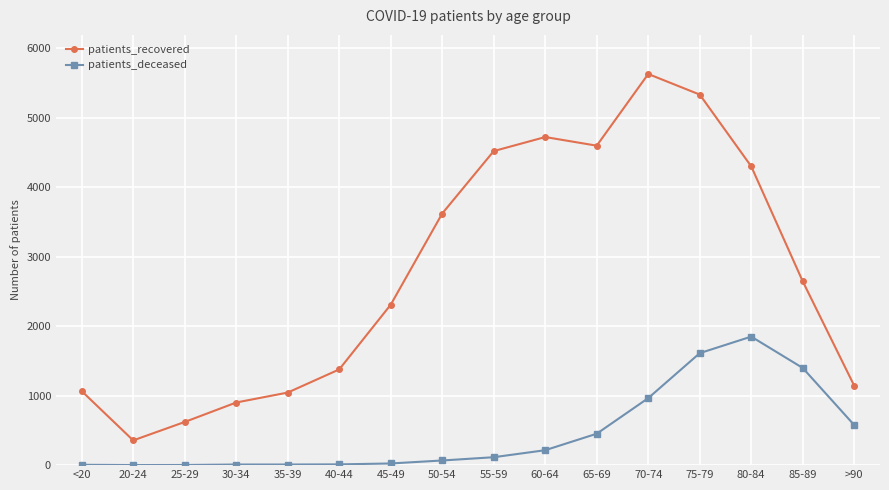

How many interior local peaks does the patients_recovered series have?

2